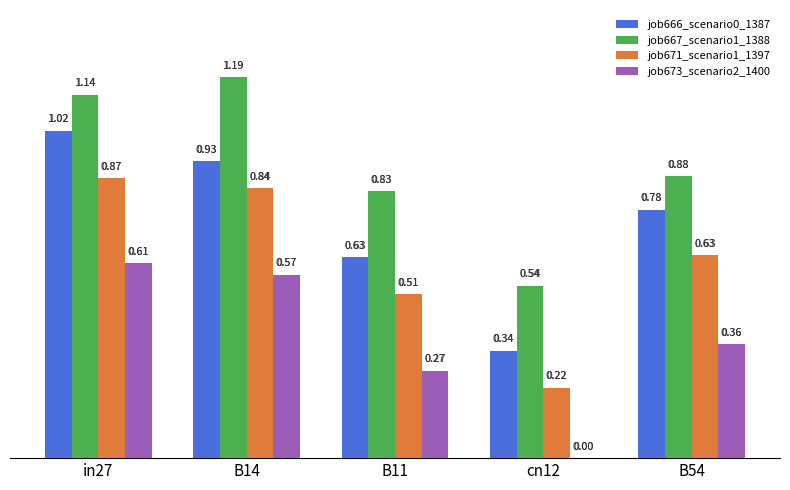

Which series changed the most between B14 and B54?

job667_scenario1_1388